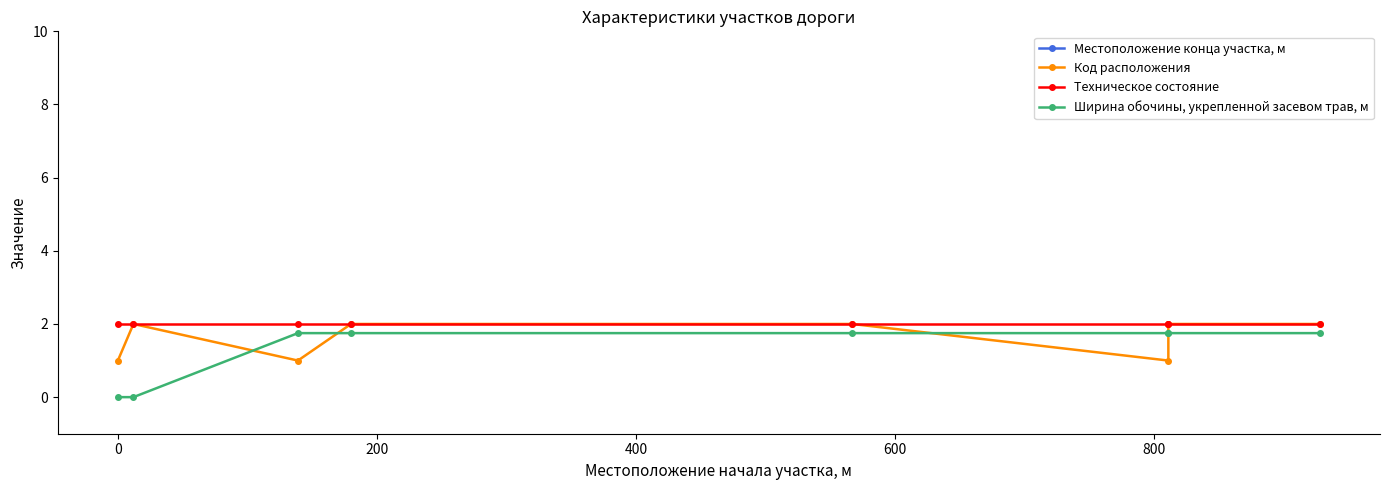

The Ширина обочины, укрепленной засевом трав, м series shows 1.2 at 0. True or false?

False